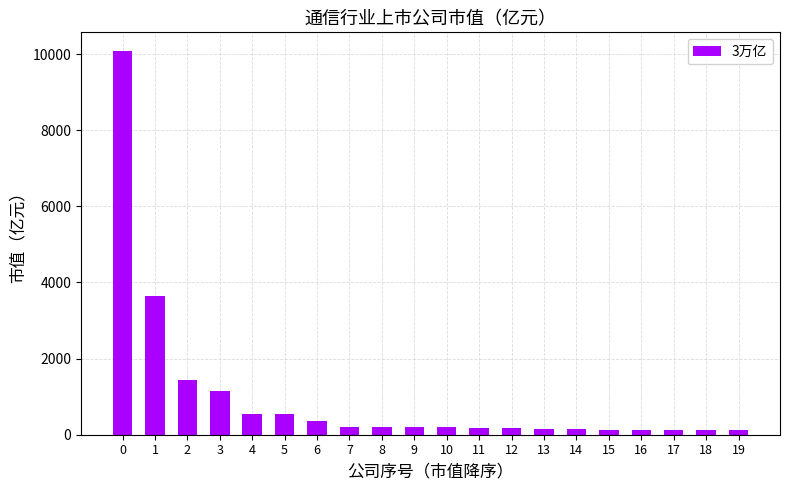

What is the greatest value displayed?

10069